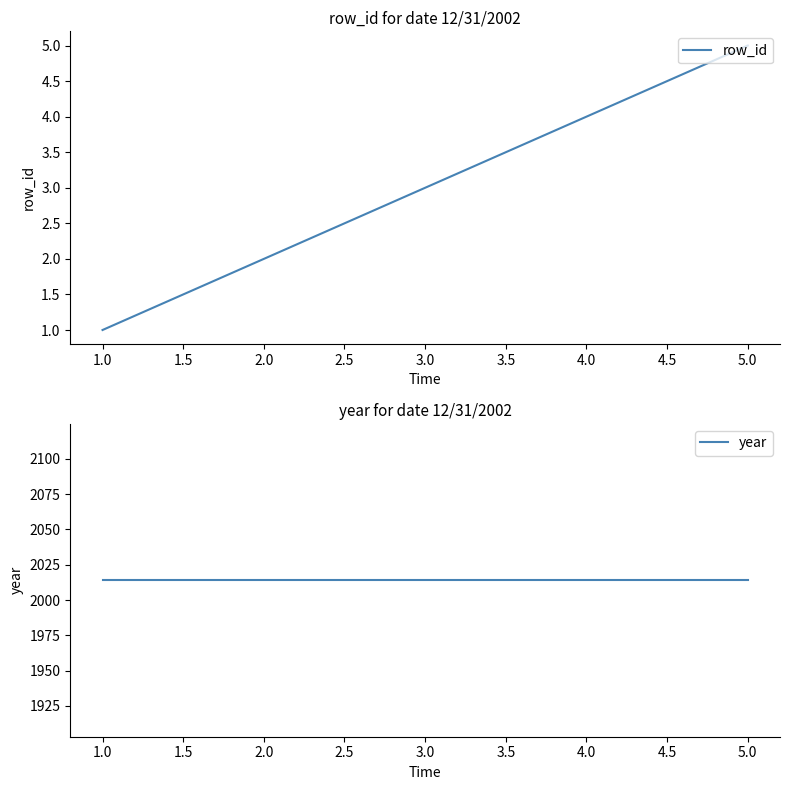

How many row_id values are between 2 and 4?

3